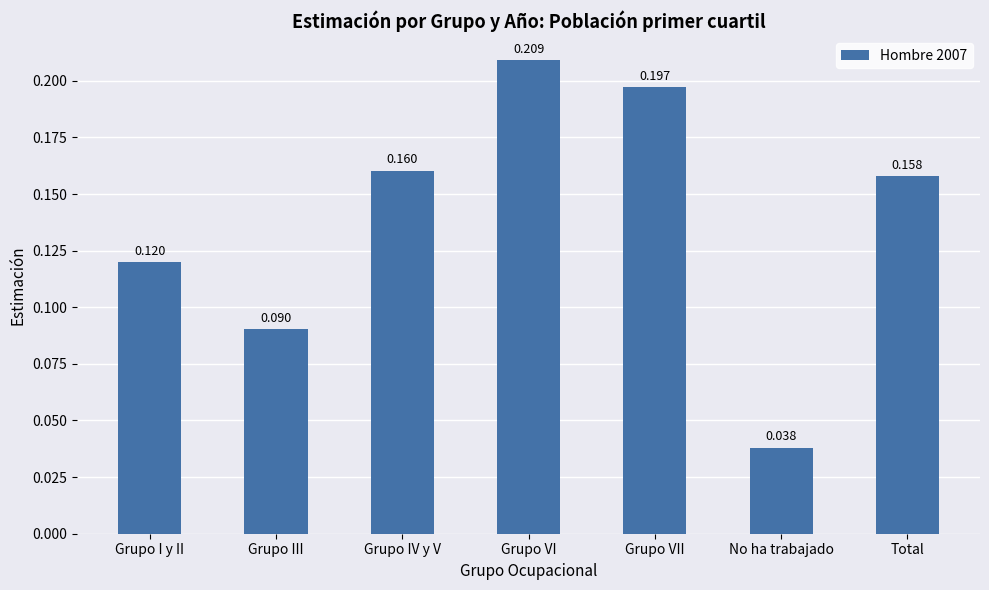

What is the label of the 3rd bar from the right?

Grupo VII